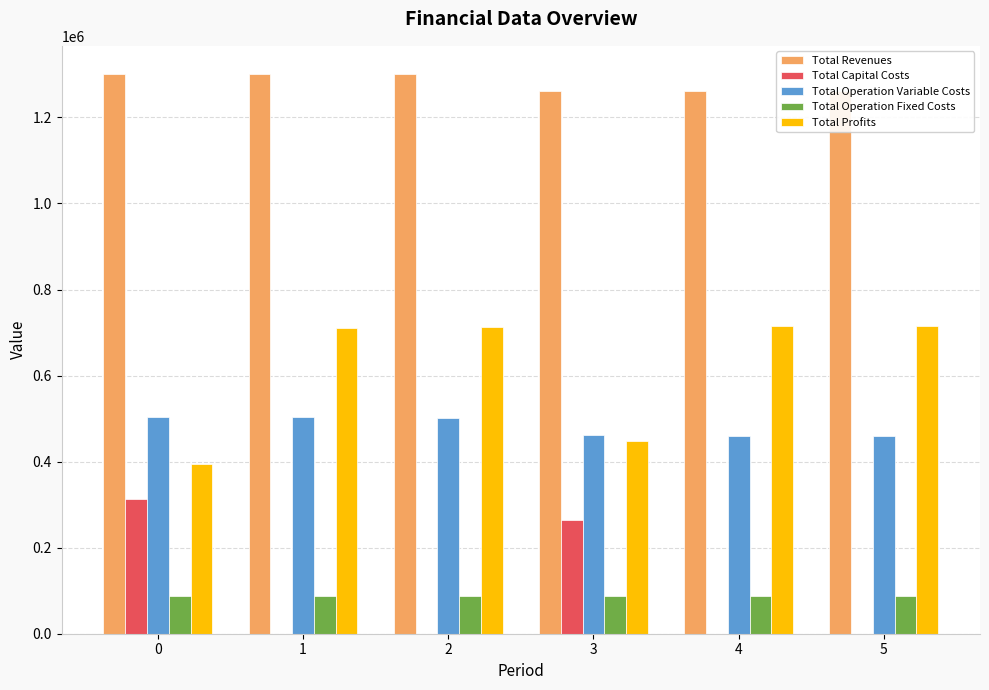

Is it true that Total Revenues equals 1301307.9 at 0?

True